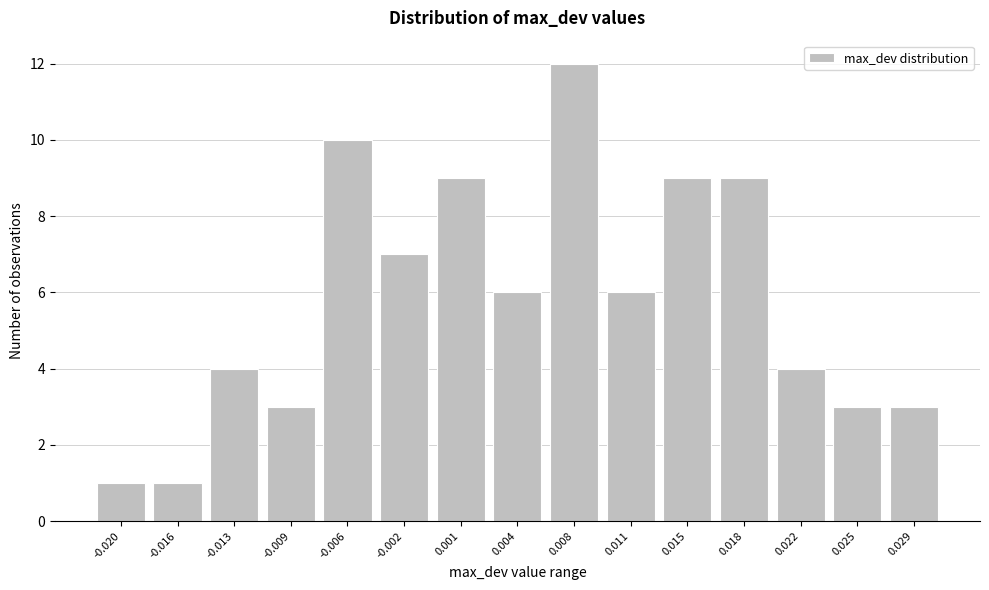

Reading right to left, what are all the values shown in this chart?

0.029=3	0.025=3	0.022=4	0.018=9	0.015=9	0.011=6	0.008=12	0.004=6	0.001=9	-0.002=7	-0.006=10	-0.009=3	-0.013=4	-0.016=1	-0.020=1